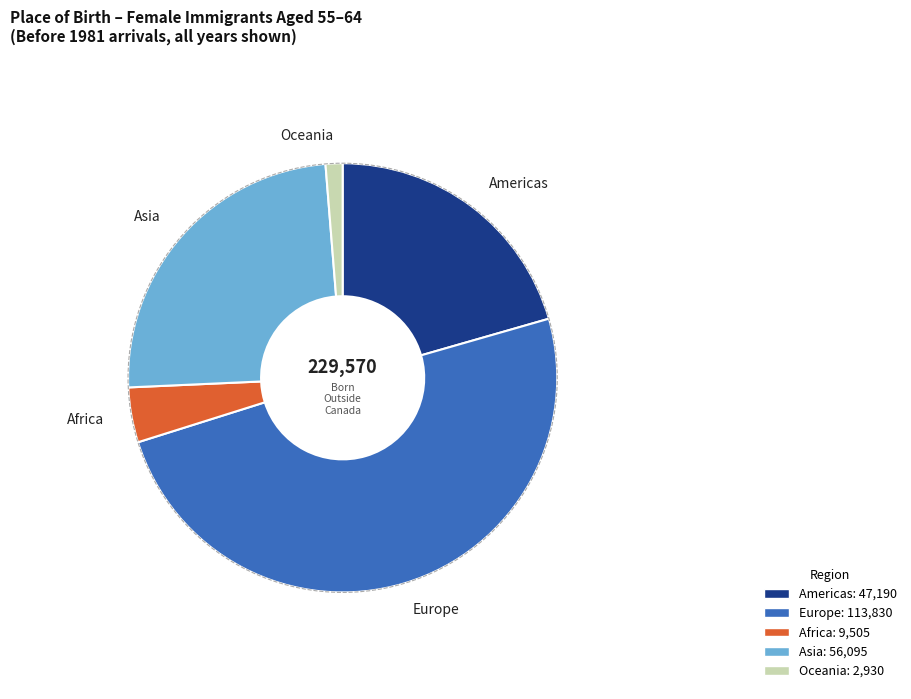

Which category has the smallest portion of the pie?

Oceania